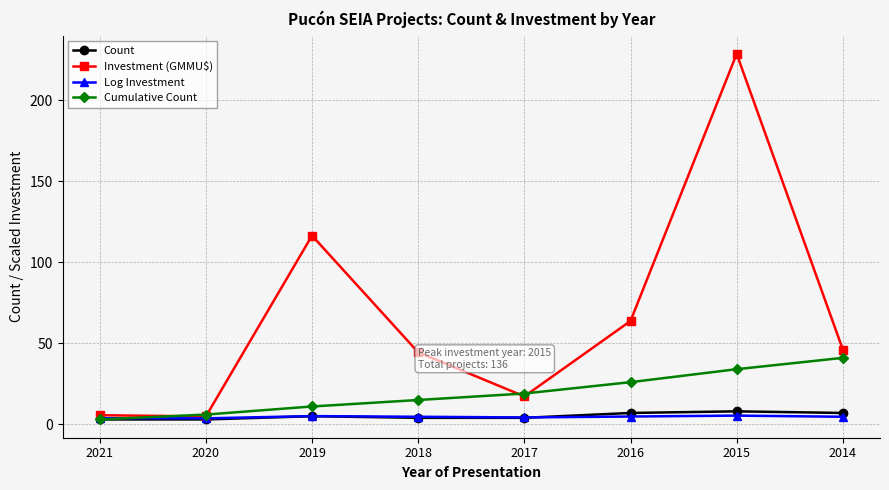

What is the maximum value for Investment (GMMU$)?

228.5